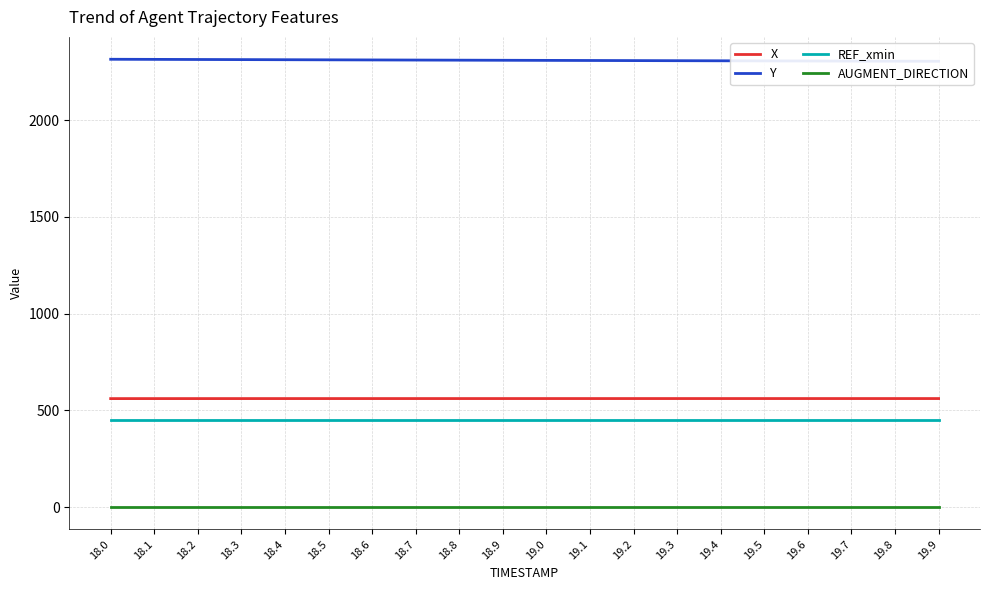

The value of AUGMENT_DIRECTION at 18.0 is 1.0. True or false?

True